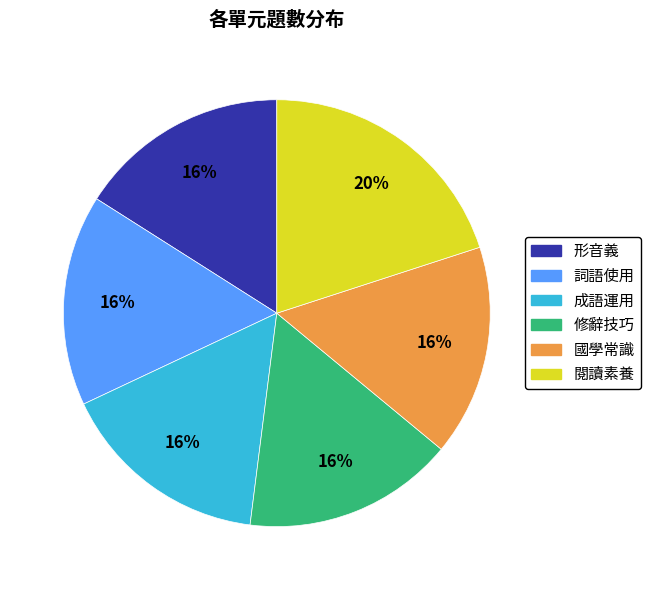

Is it true that 閱讀素養 is 20% of the pie?

True